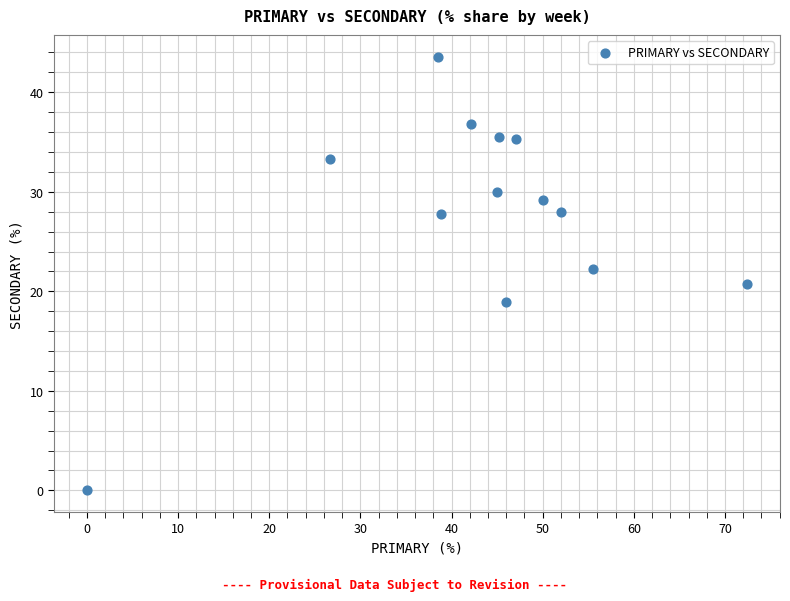

What is the range of Y values (max minus min)?

43.6